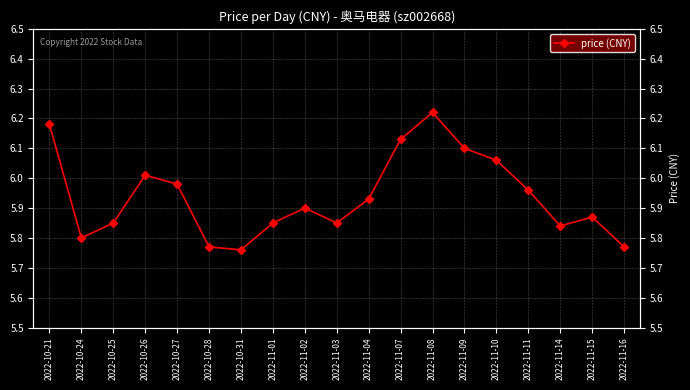

What is the change in value from 2022-10-31 to 2022-11-10?

+0.3